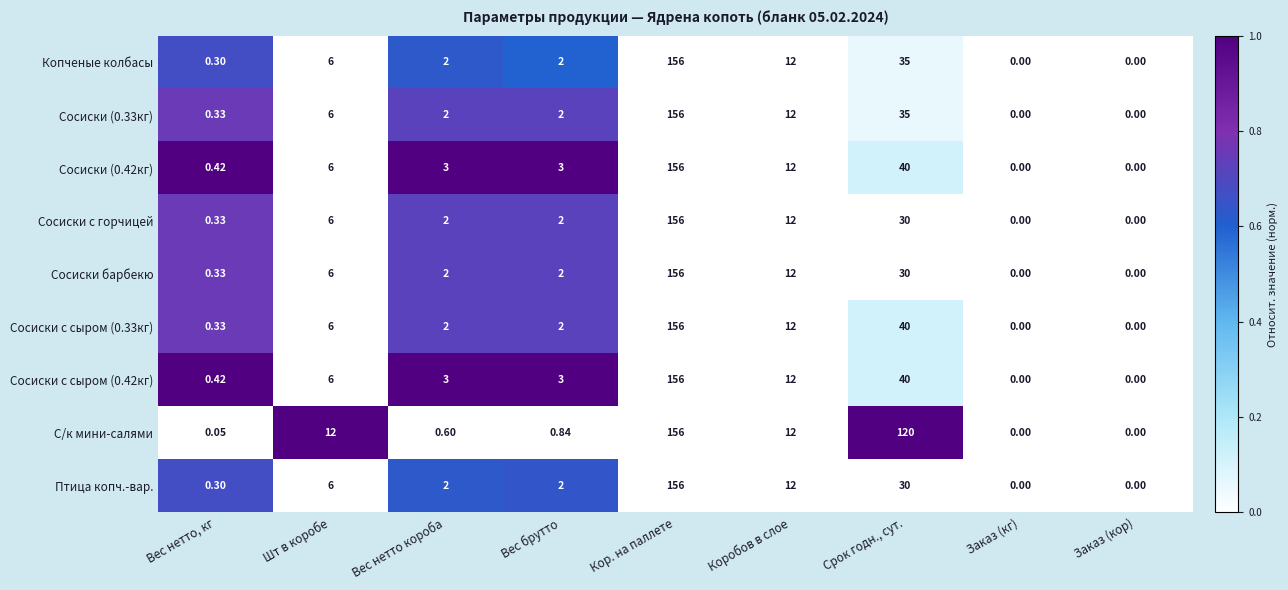

At which label does Сосиски с горчицей first exceed 2?

Шт в коробе